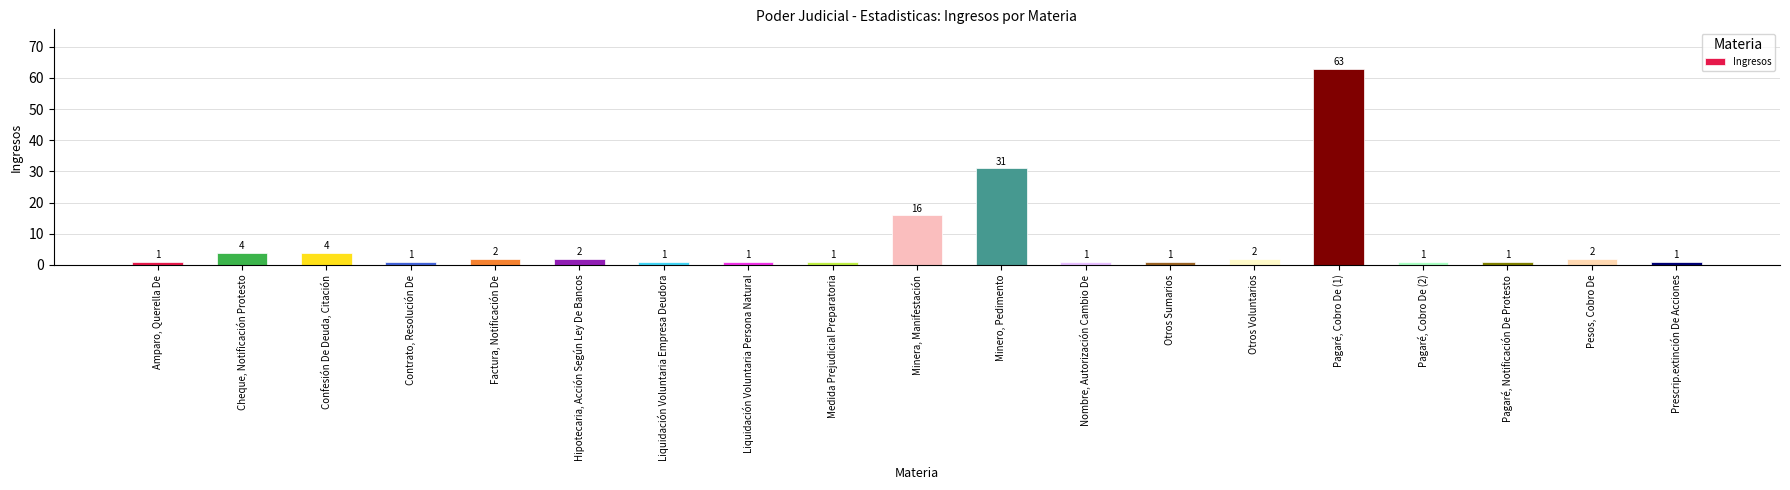

At which label is the value closest to 32?

Minero, Pedimento